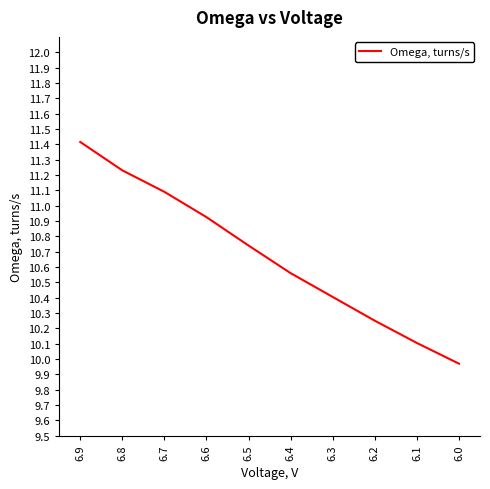

What is the sum of all values?

106.7